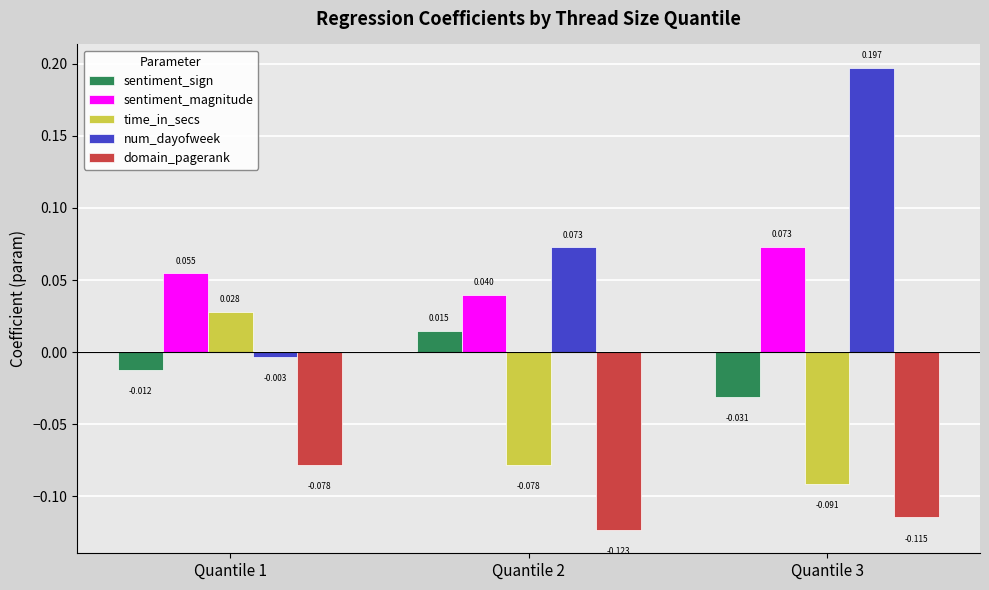

Between Quantile 1 and Quantile 3, which series saw the biggest shift?

num_dayofweek